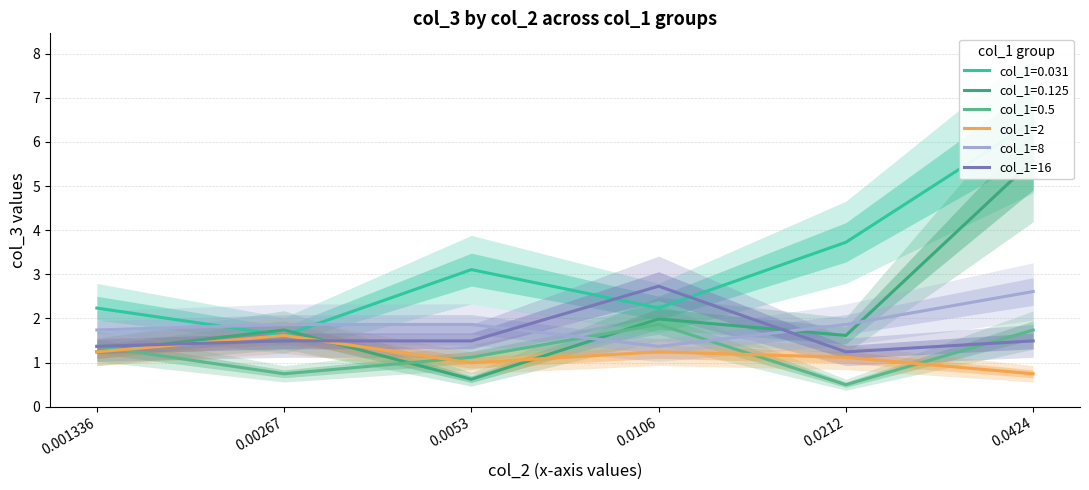

In col_1=16, how many points are lower than both neighbors (excluding endpoints)?

2